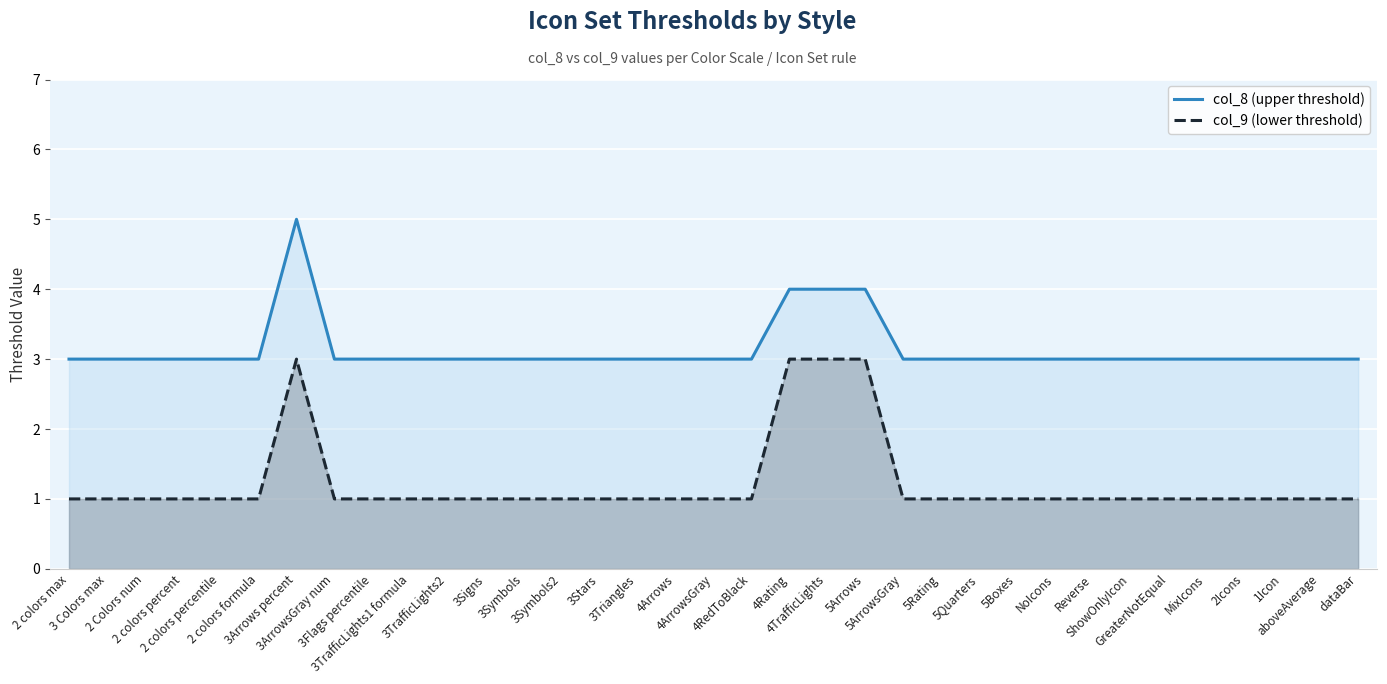

True or false: col_8 (upper threshold) has a value of 3 at 5Arrows.

False